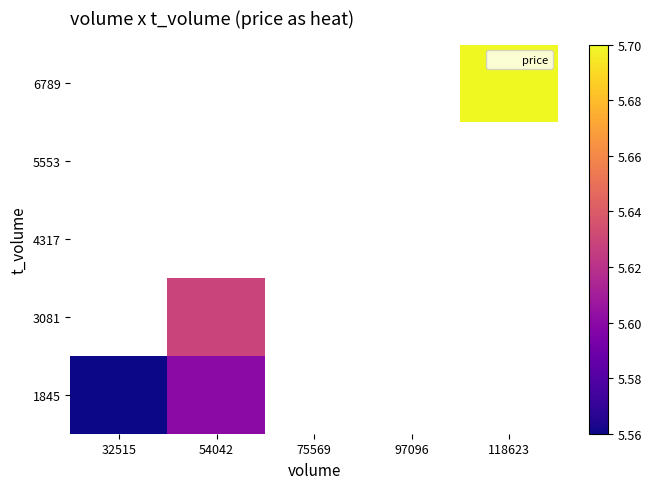

Is the value of 5553 at 54042 greater than the value of 4317 at 118623?

No